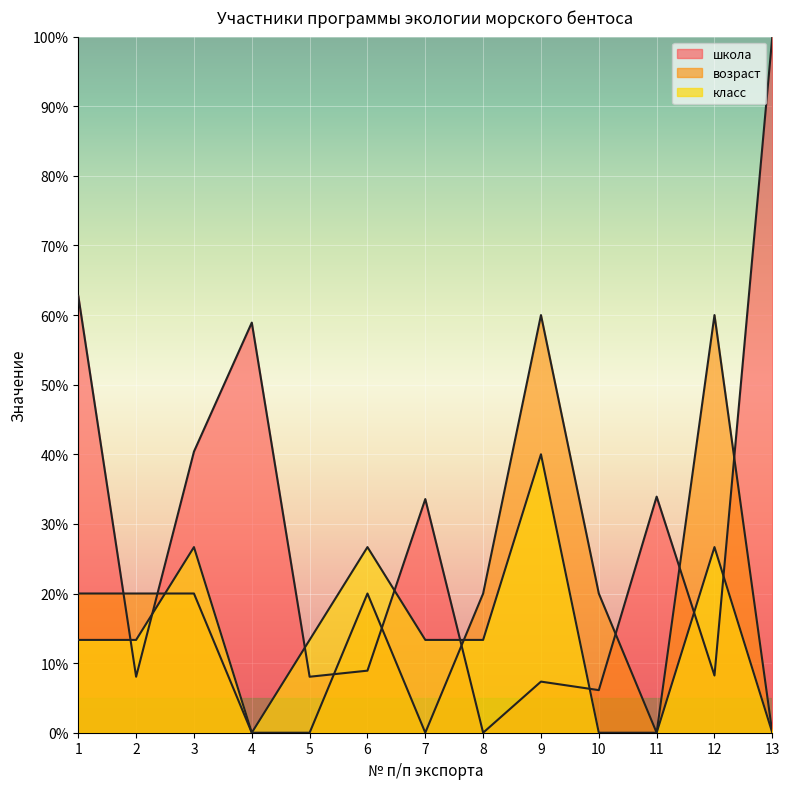

In возраст, how many points are higher than both neighbors (excluding endpoints)?

3